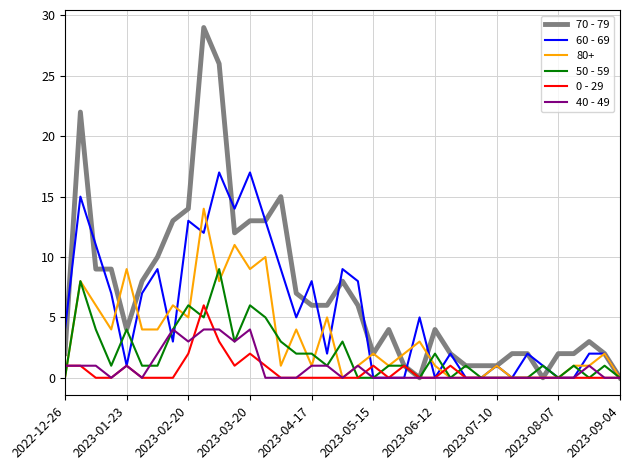

How many lines are shown in the chart?

6